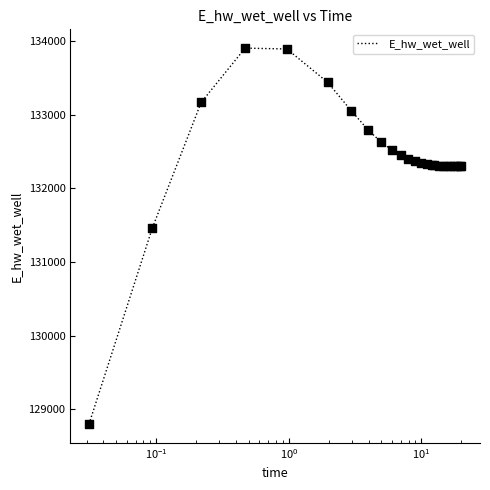

What is the difference between the maximum and minimum values?

5102.2